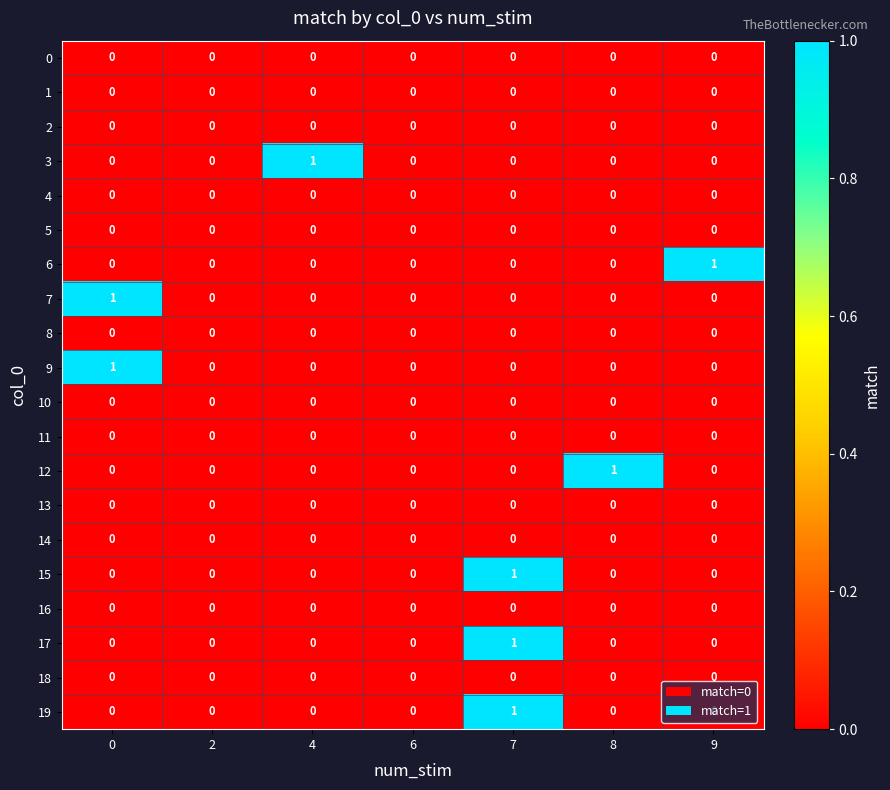

How many 3 values are between 0 and 1?

7